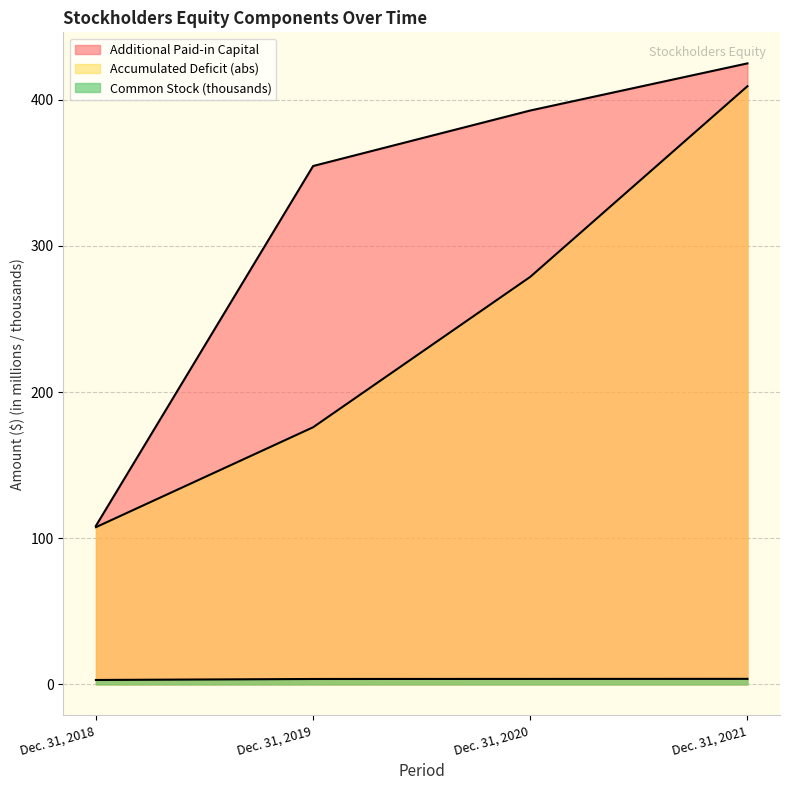

Which label corresponds to the smallest value in the chart?

Dec. 31, 2018